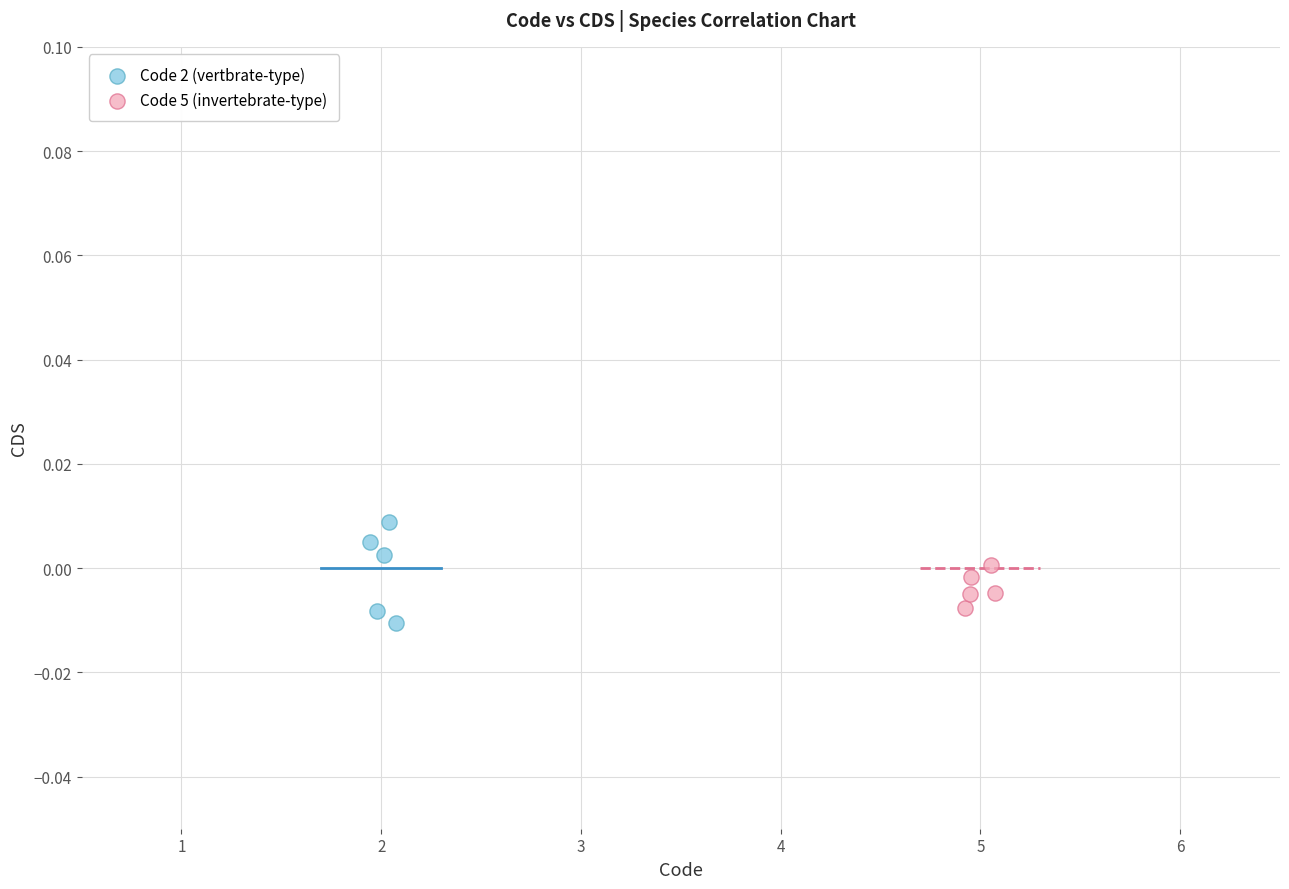

Which series reaches the maximum Y coordinate?

Code 2 (vertbrate-type)